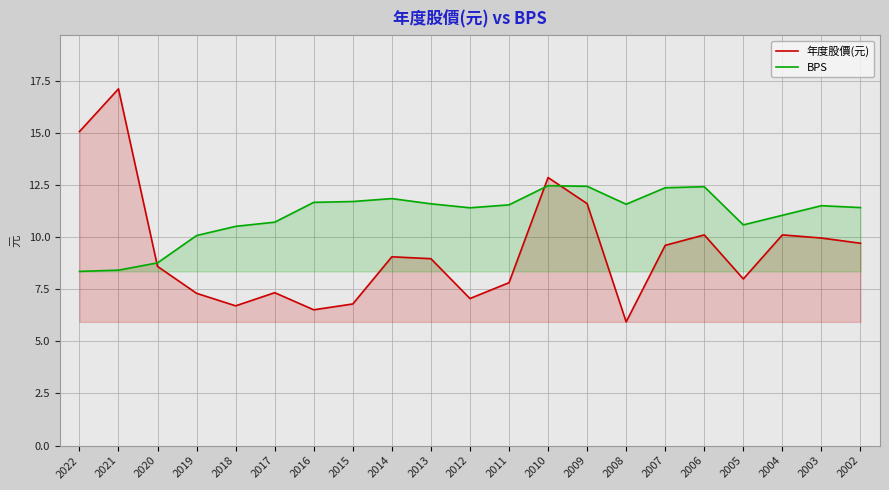

How many intersections are there between 年度股價(元) and BPS?

3